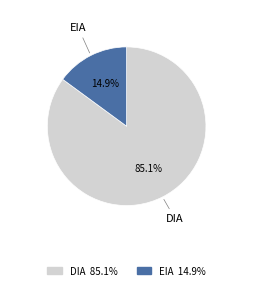

How many slices are in this pie chart?

2